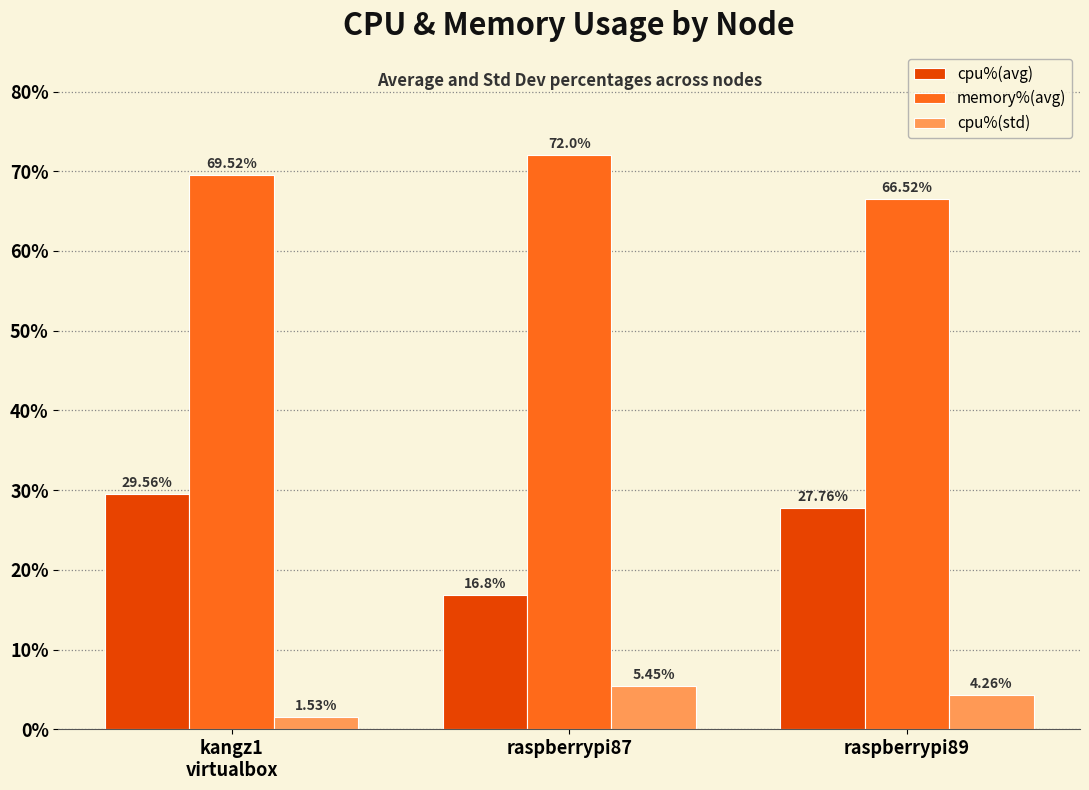

What is the average value of the cpu%(avg) series?

24.7